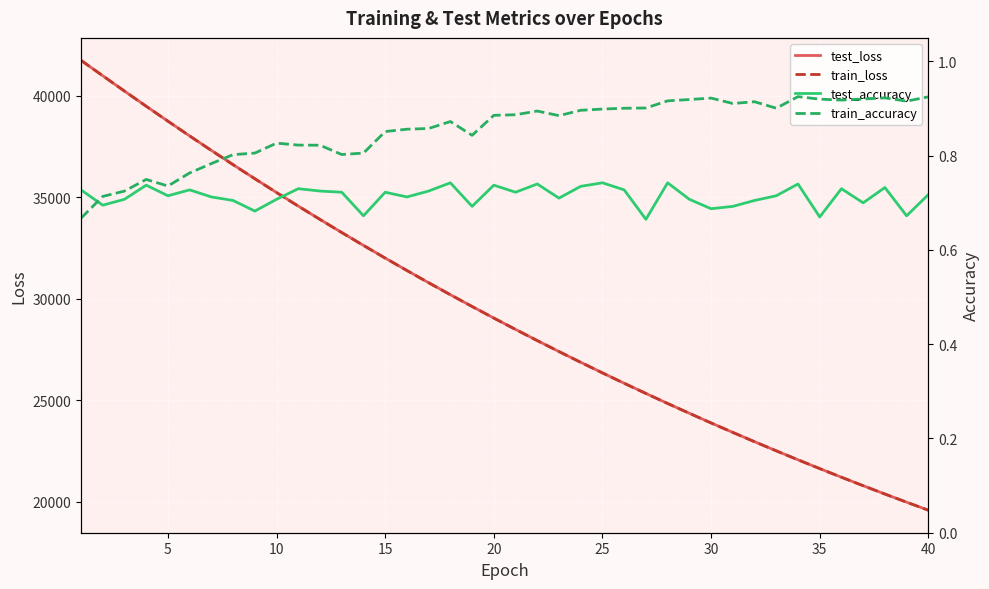

How many lines are shown in the chart?

4